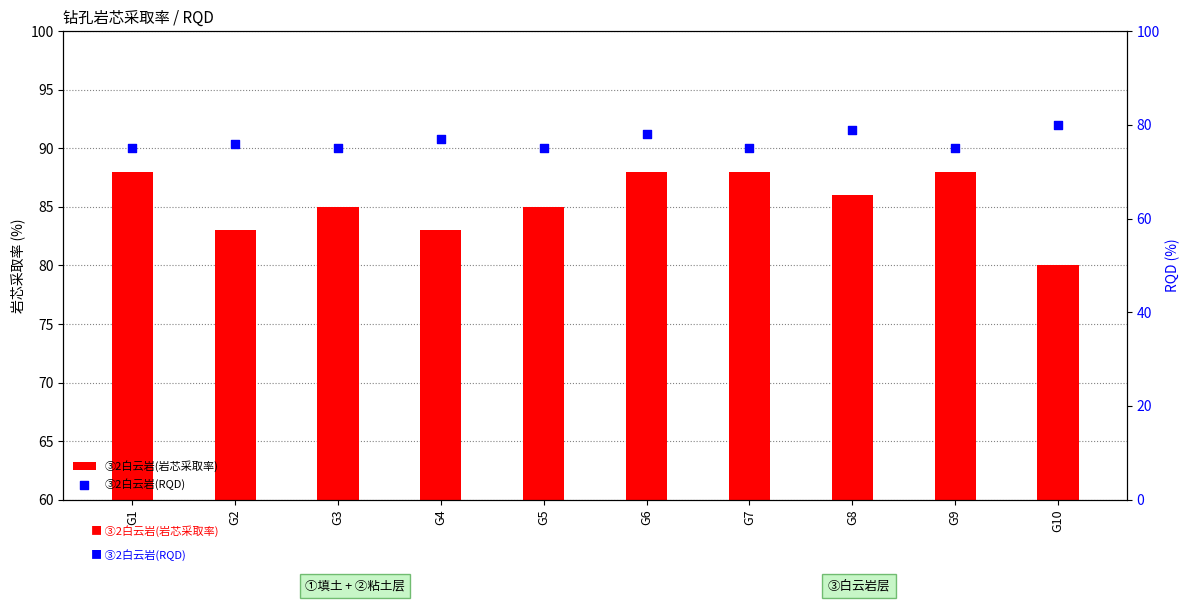

Which series has the largest Y range (max minus min)?

③2白云岩(岩芯采取率)